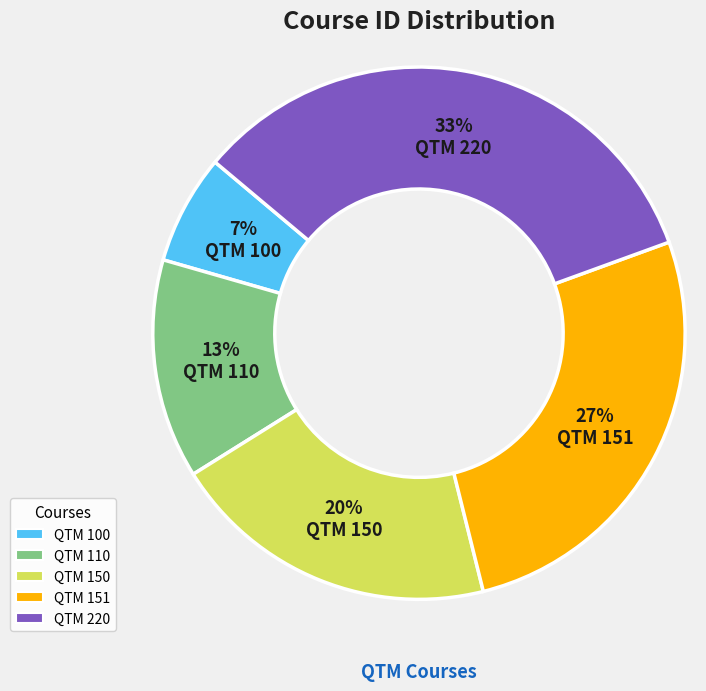

True or false: QTM 110 accounts for 13% of the total.

True